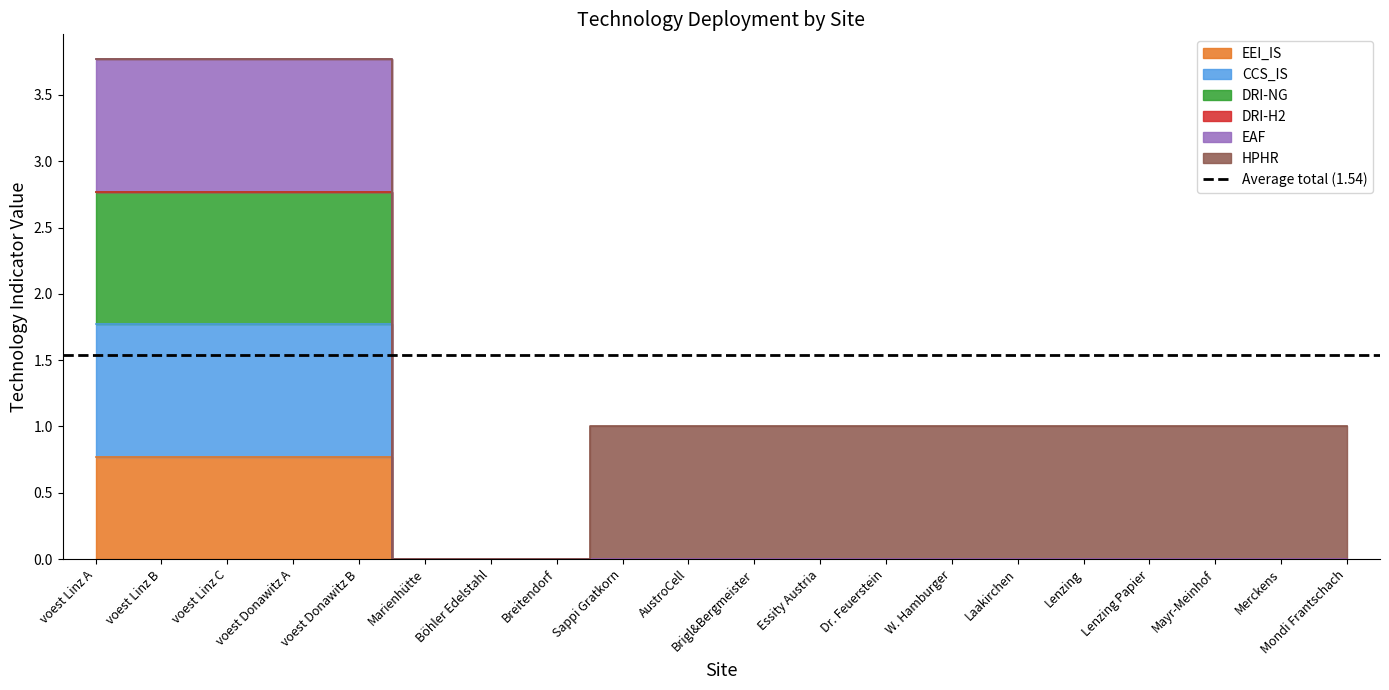

Is the value of EEI_IS at Böhler Edelstahl greater than the value of DRI-NG at Breitendorf?

No